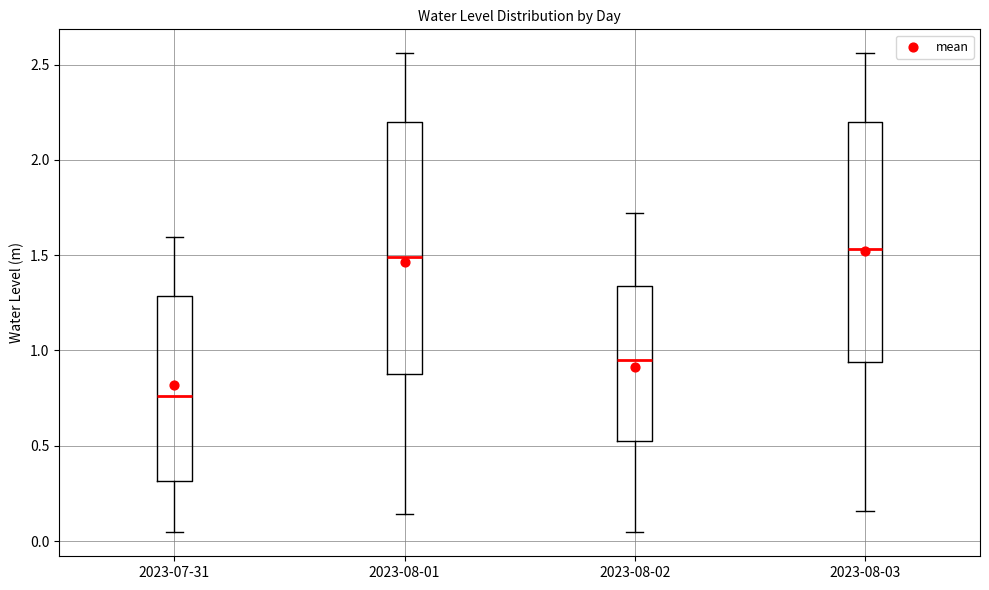

Where is the lower edge of the box for 2023-07-31 on the y-axis? The values are not printed on the chart, so give them approximately, as read against the axis.

0.30